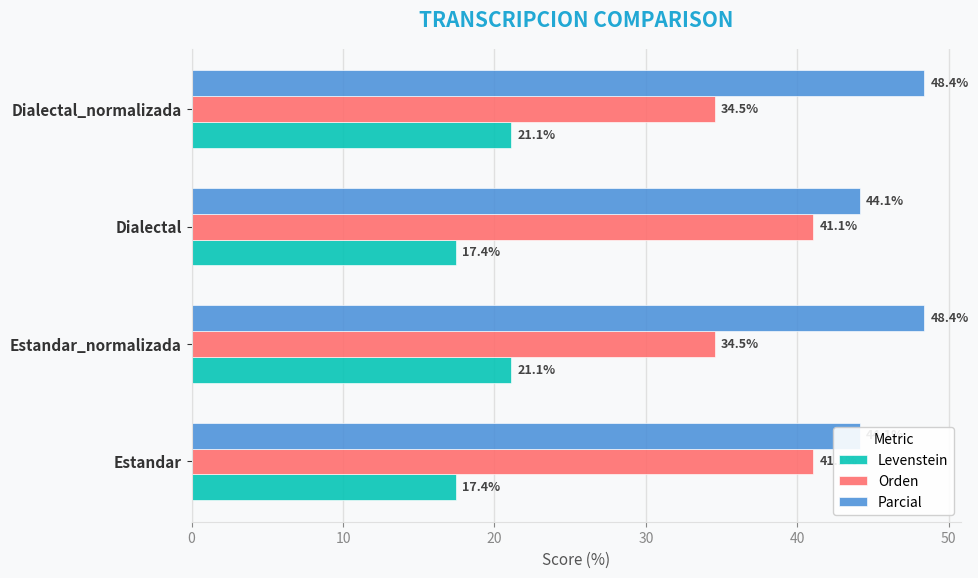

What is the total value across all series at Dialectal?

102.6